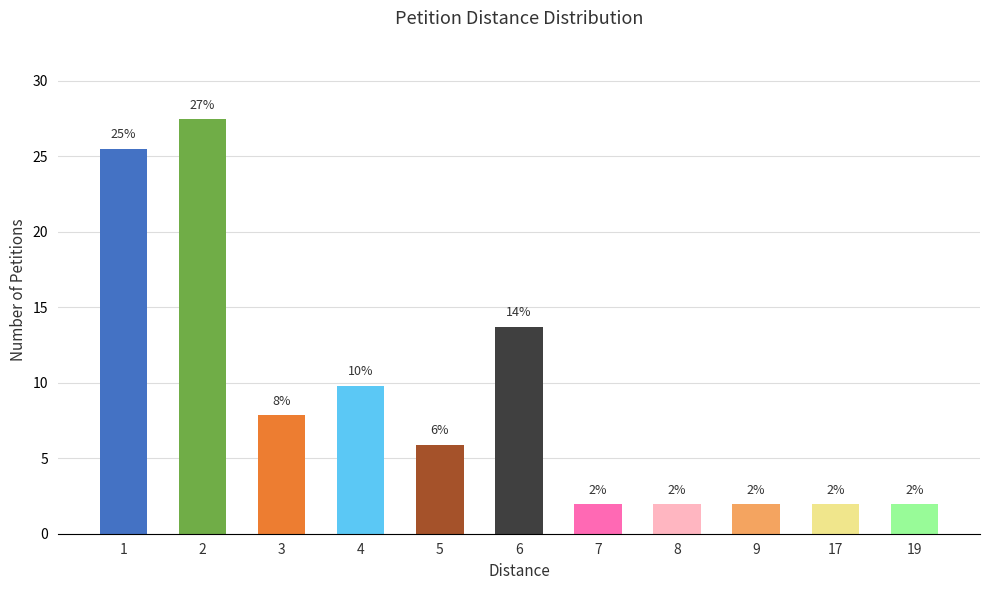

Reading left to right, extract all data points from this chart.

1=25.5	2=27.5	3=7.8	4=9.8	5=5.9	6=13.7	7=2.0	8=2.0	9=2.0	17=2.0	19=2.0